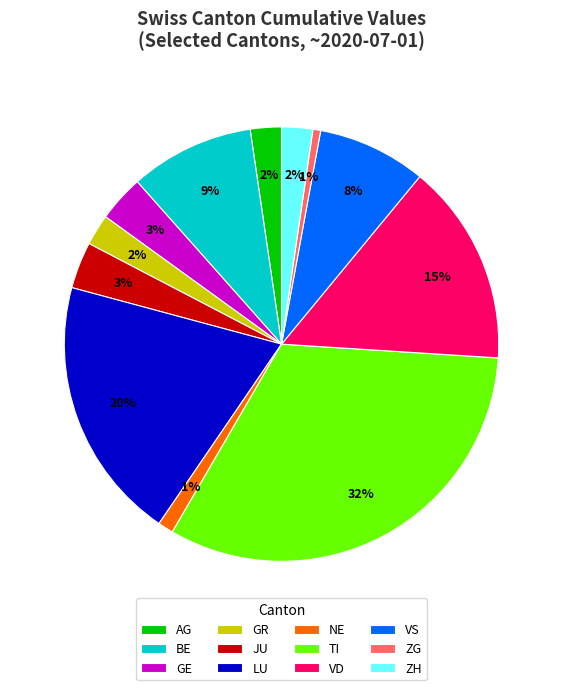

Which category has the biggest portion of the pie?

TI